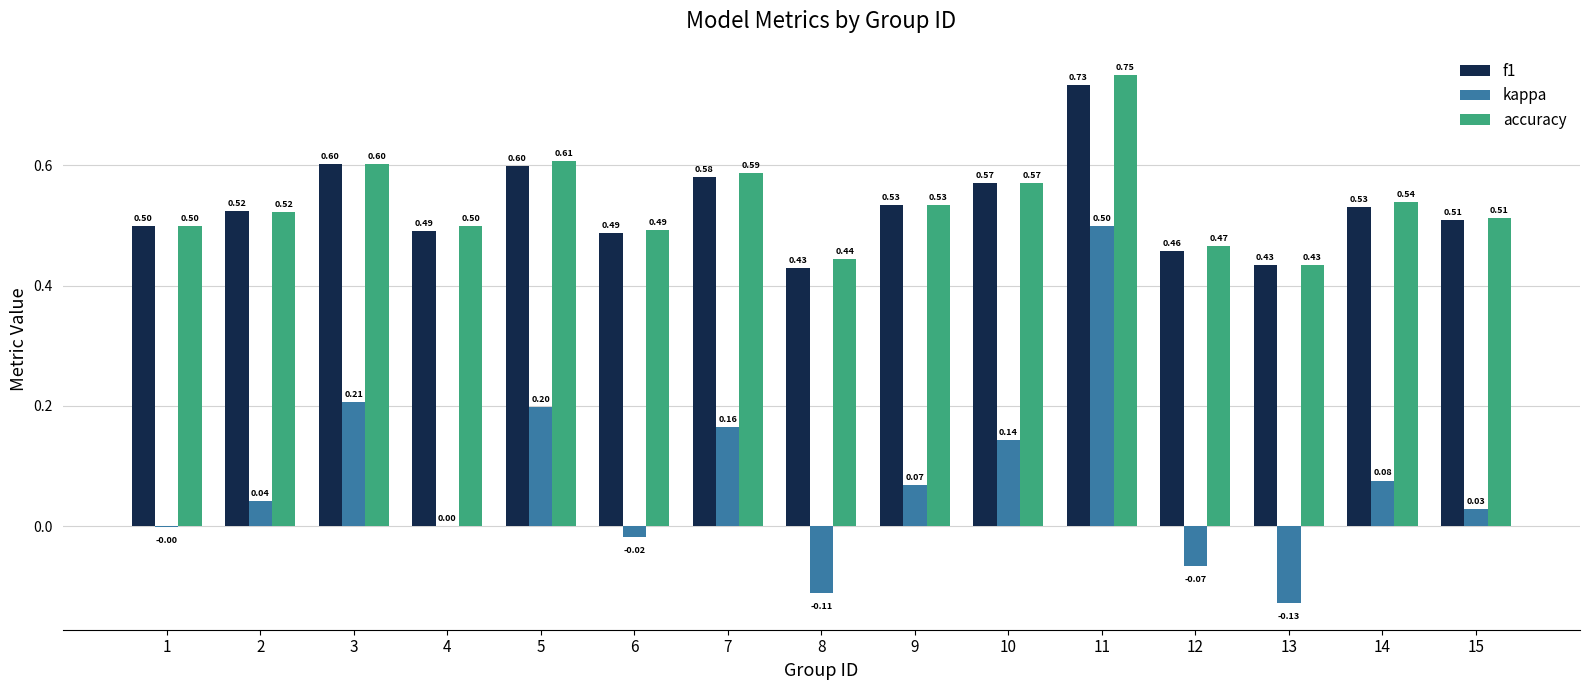

Which label corresponds to the largest value in the chart?

11